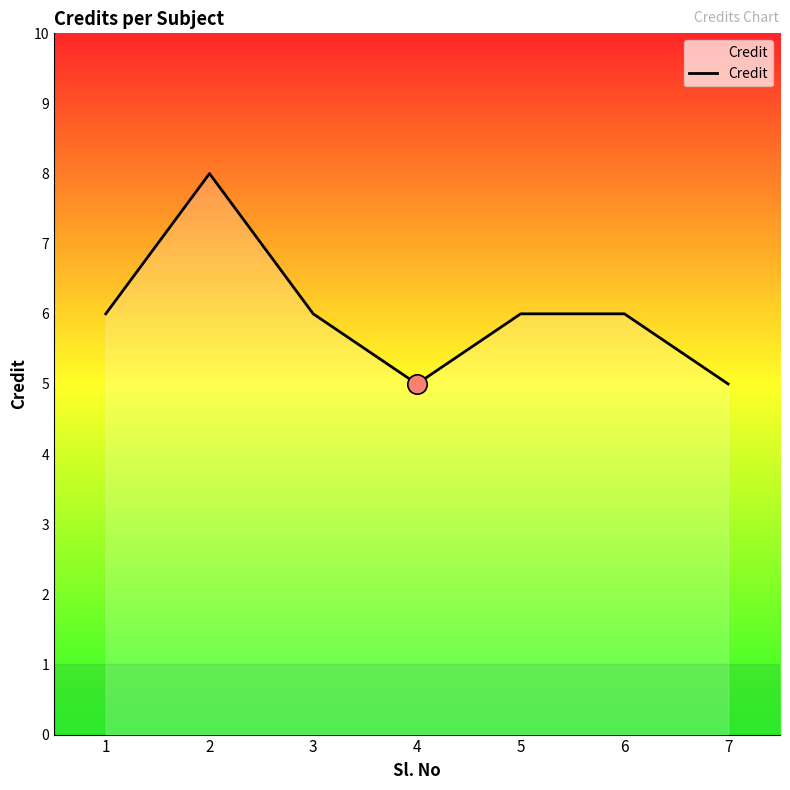

What is the difference between the maximum and second lowest values?

3